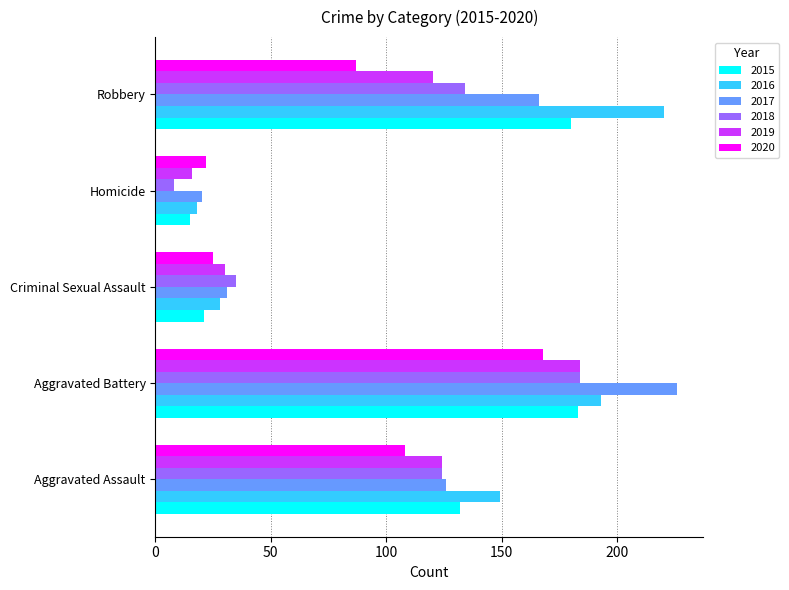

Rank the categories by 2019 value from lowest to highest.

Homicide, Criminal Sexual Assault, Robbery, Aggravated Assault, Aggravated Battery